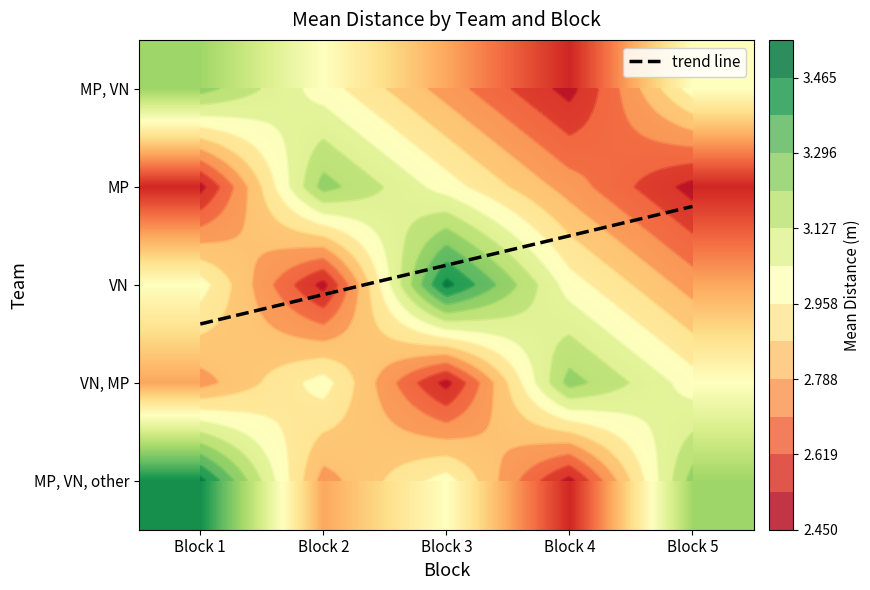

What is the difference between the second highest and minimum values in the MP series?

0.5